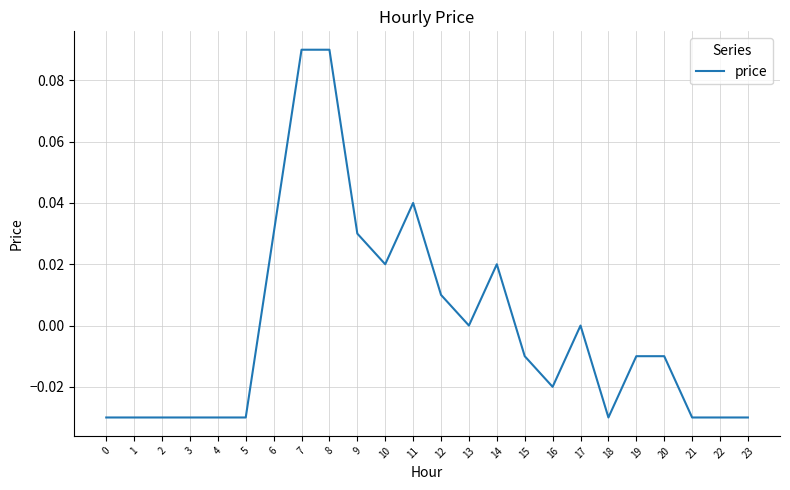

Between 9 and 13, which is larger?

9